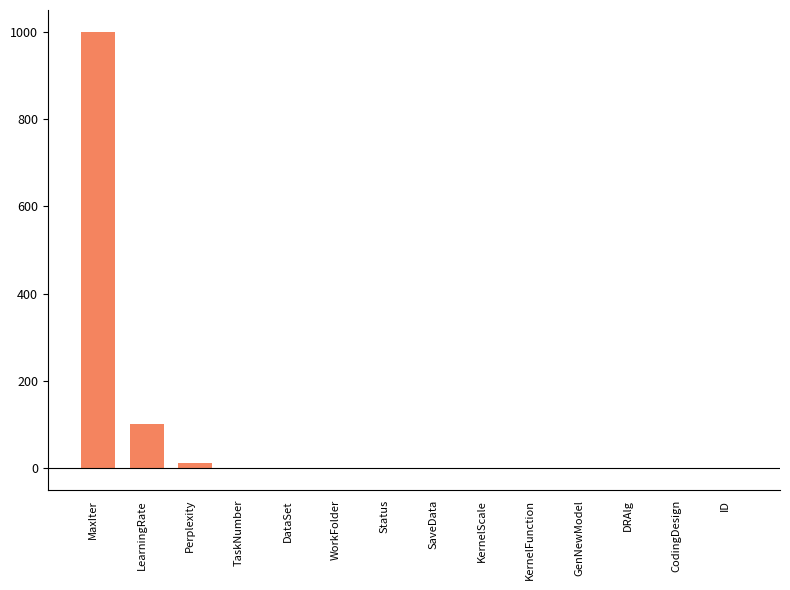

How many series are shown in this chart?

1